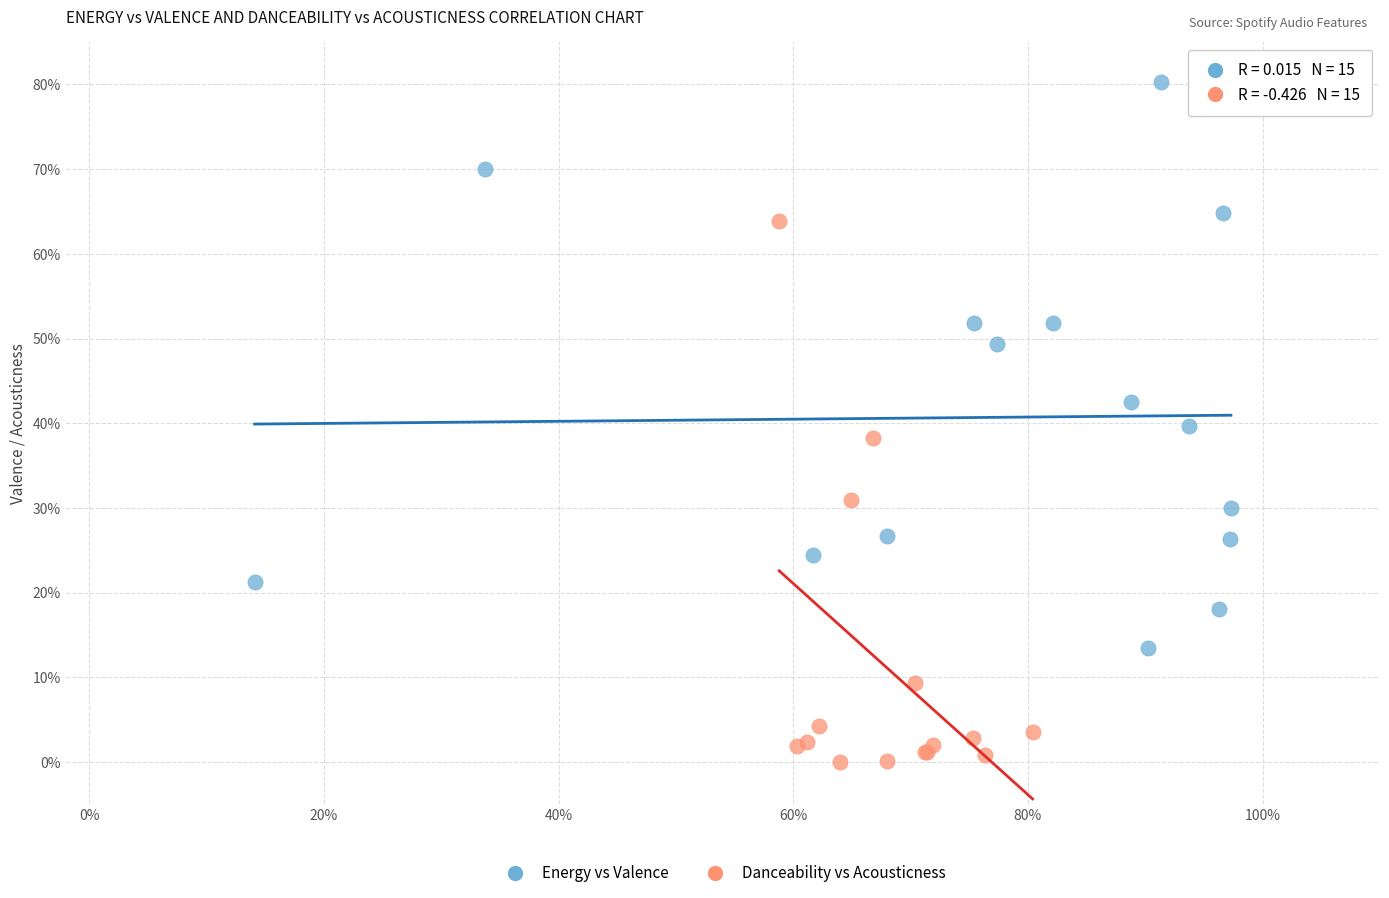

Which series has the largest Y range (max minus min)?

Energy vs Valence